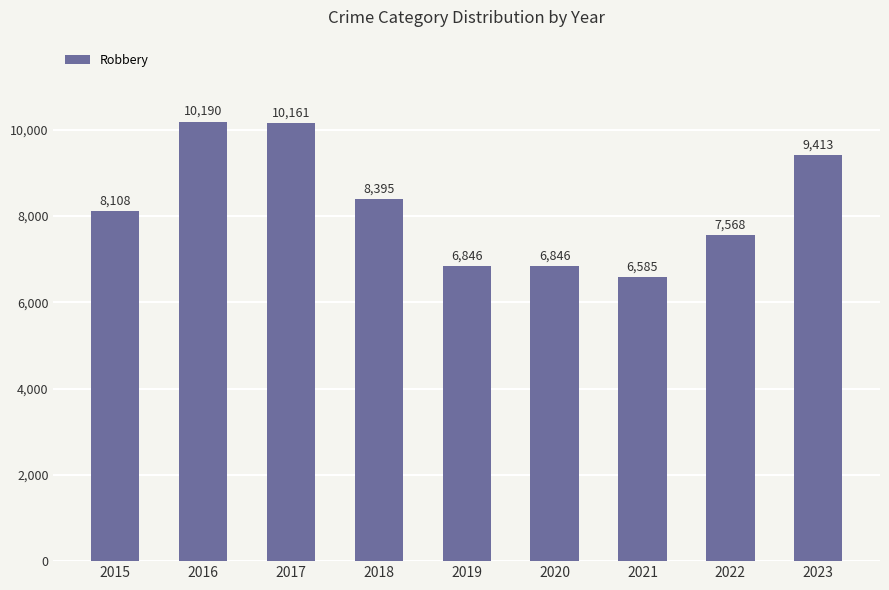

At which category does the chart reach its peak across all series?

2016